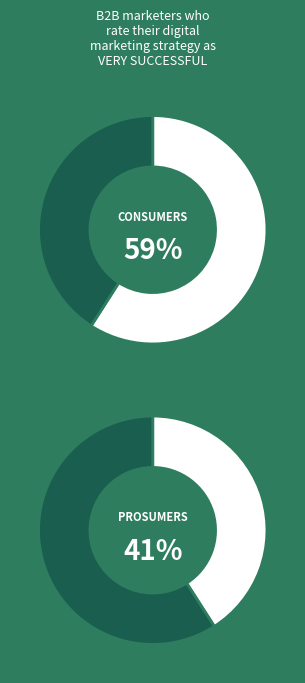

What percentage is the Prosumers slice, to the nearest percent?

41%